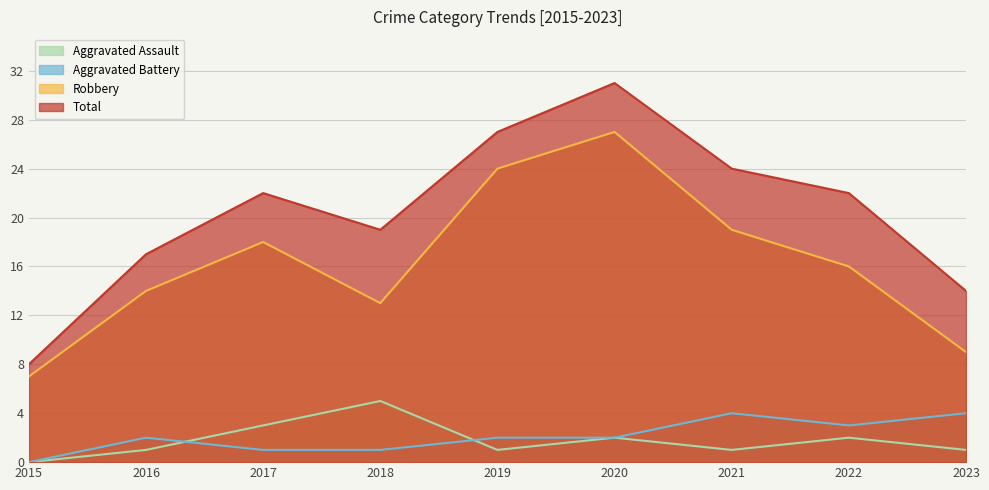

What is the minimum value for Robbery?

7